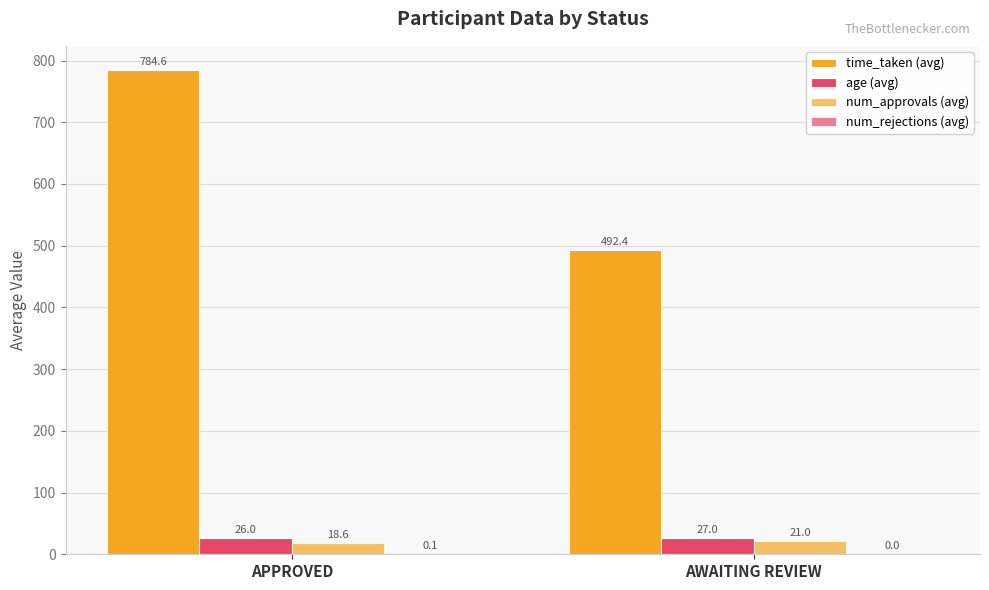

Are the bars horizontal?

No